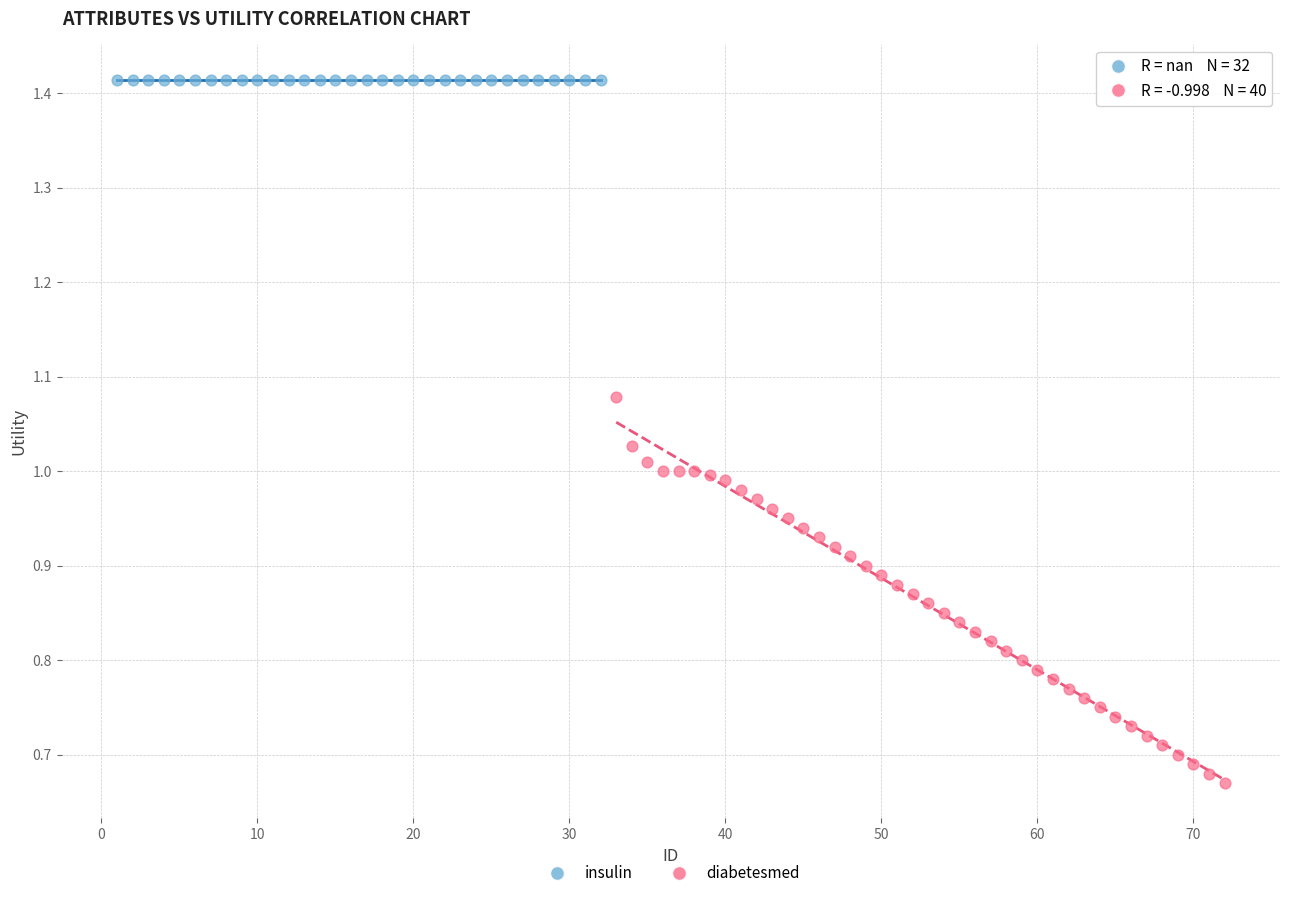

Which series reaches the maximum Y coordinate?

insulin